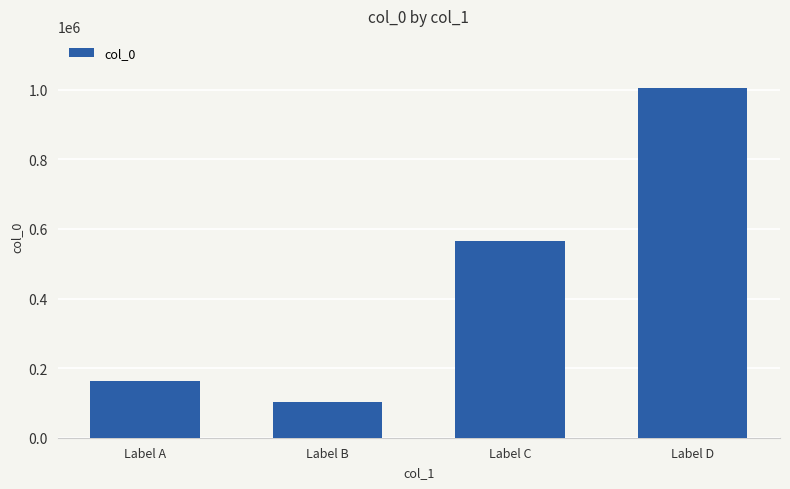

Rank the categories by value from lowest to highest.

Label B, Label A, Label C, Label D